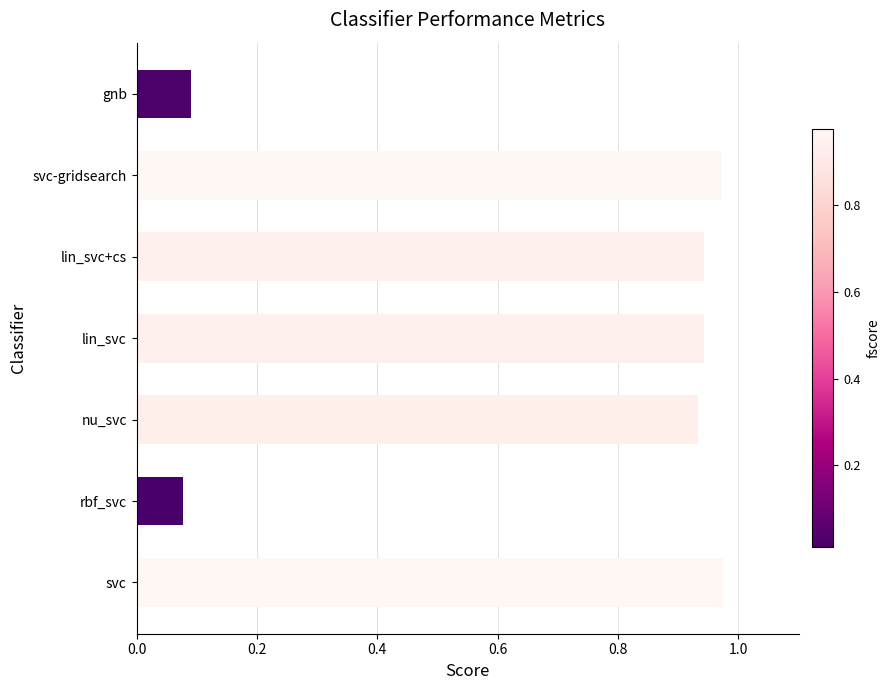

True or false: the data shows 1.6 at svc-gridsearch.

False